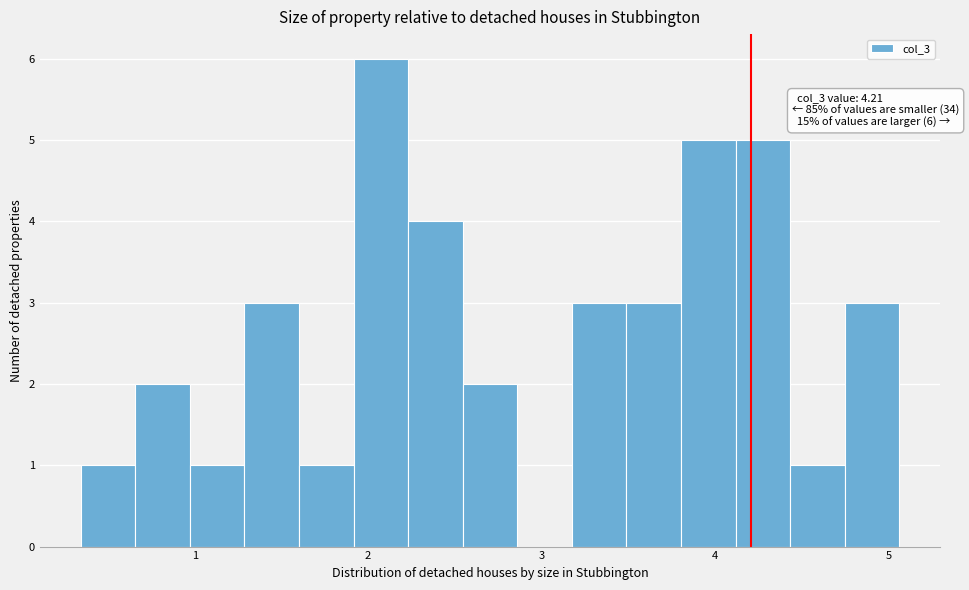

Read against the x-axis, roughly where is the centre of the tallest bar?

2.1